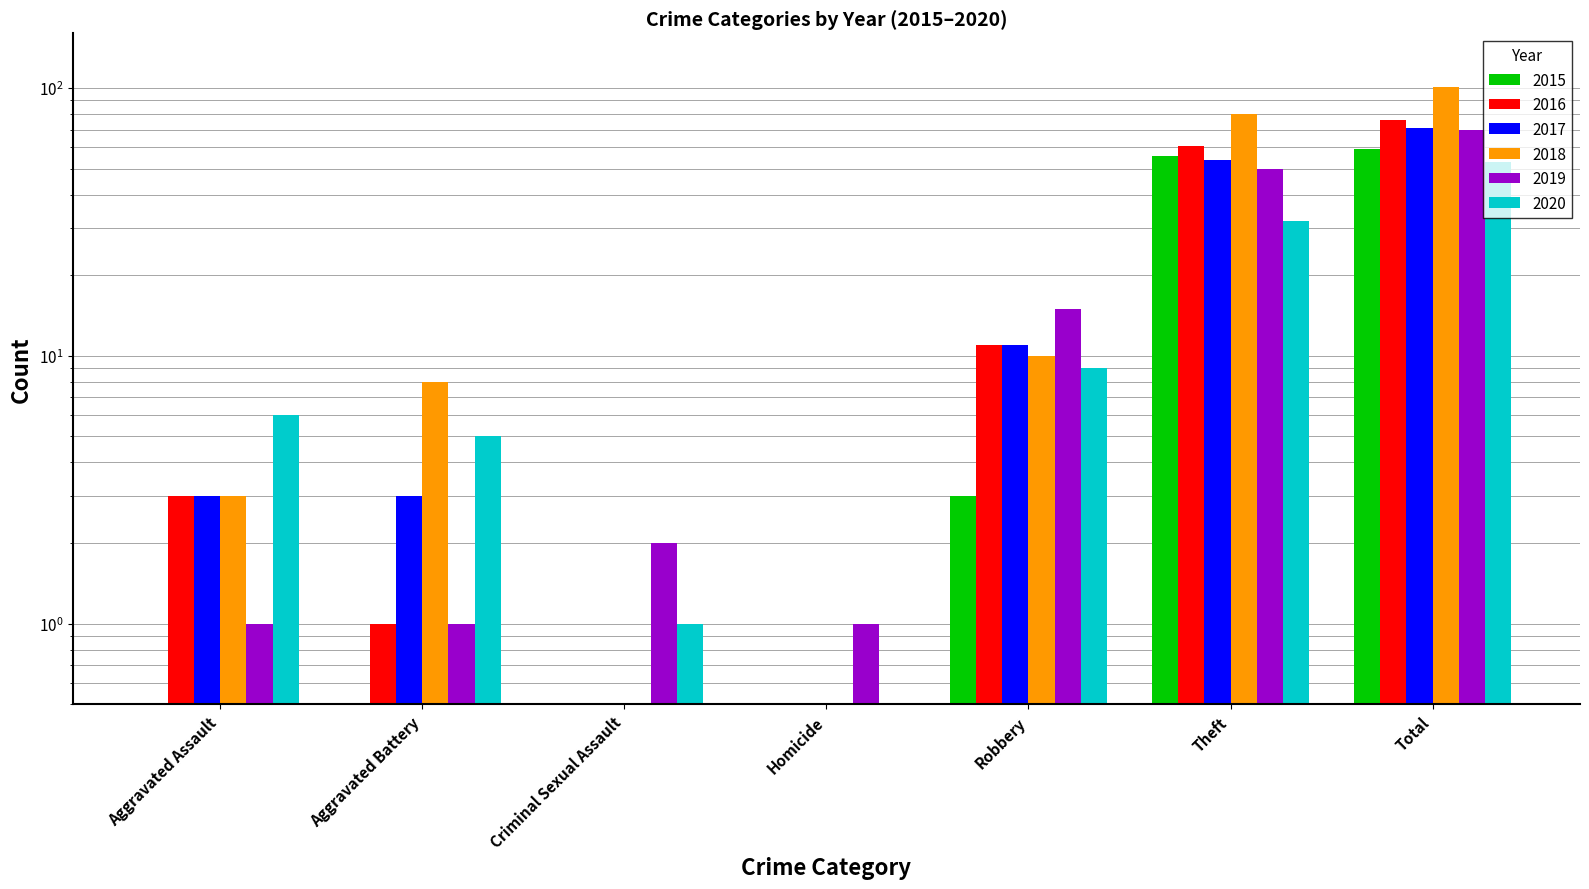

Is the value of 2019 at Total greater than the value of 2020 at Theft?

Yes